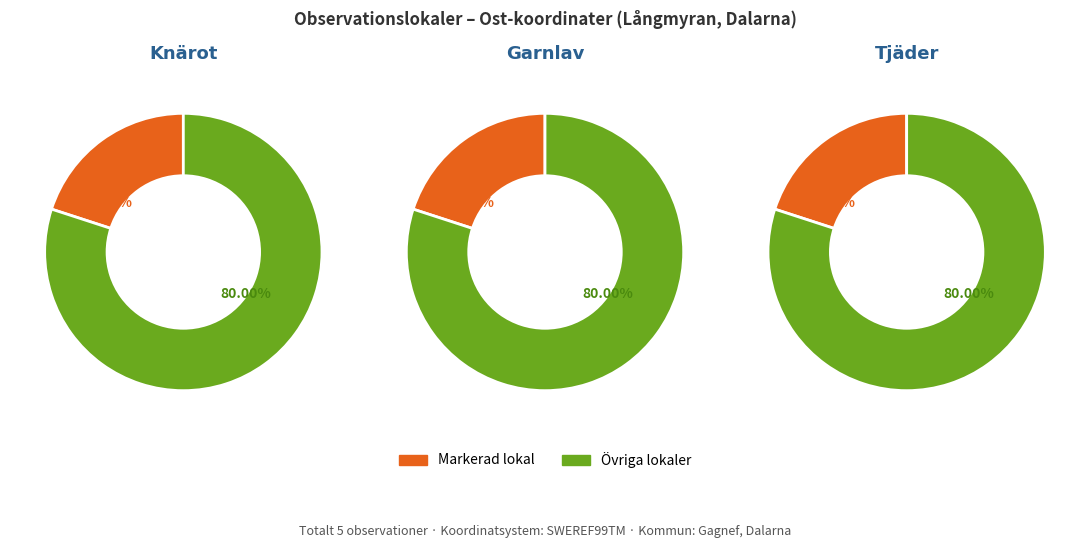

Does Knärot (123971382) represent more than half of the total?

No